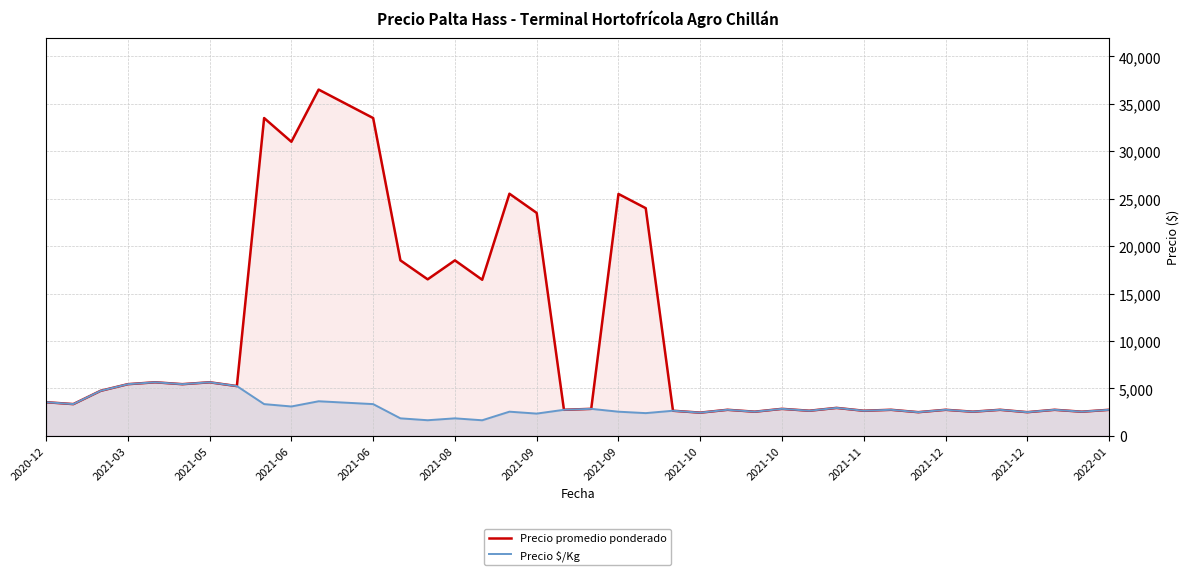

What is the total value across all series at 19?

5500